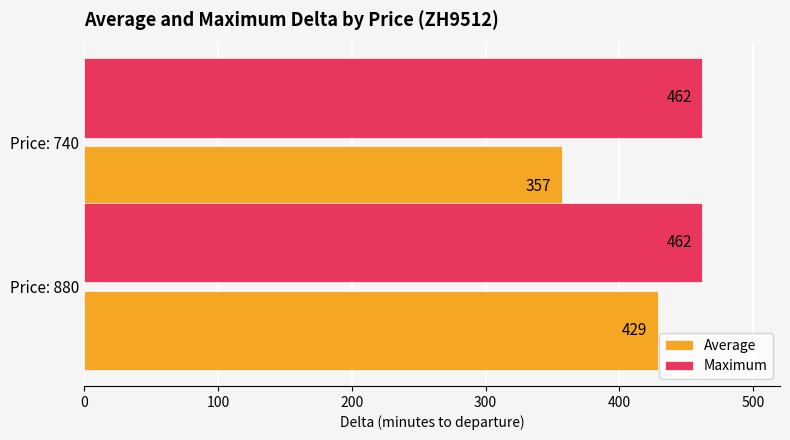

True or false: Average has a value of 168 at Price: 740.

False